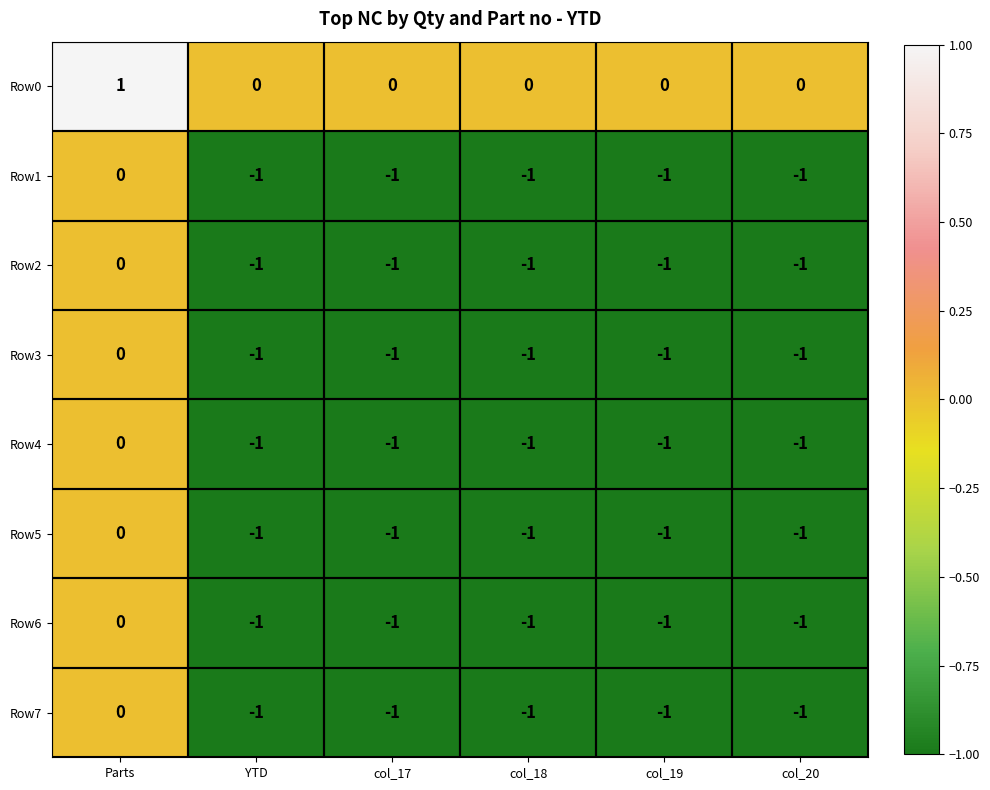

Count the Row6 values in the range -1 to 0.

6